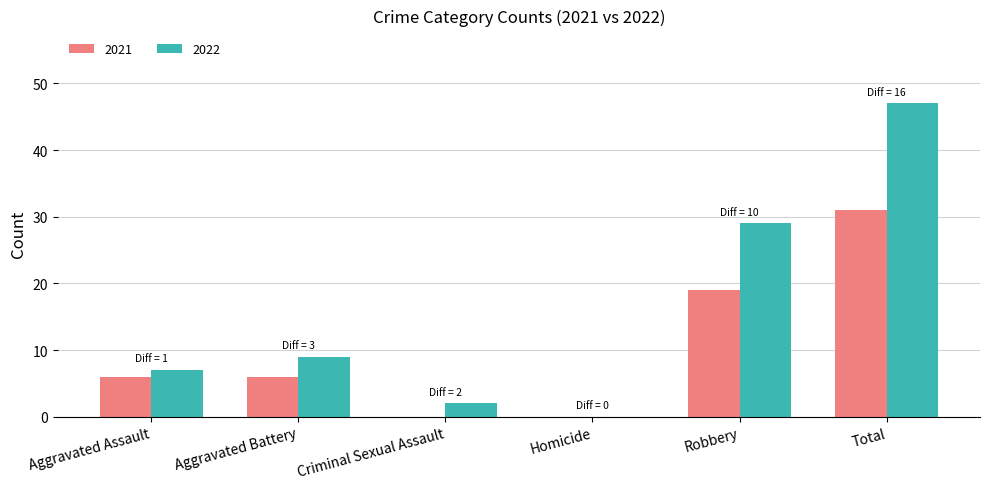

True or false: 2021 has a value of 19 at Robbery.

True